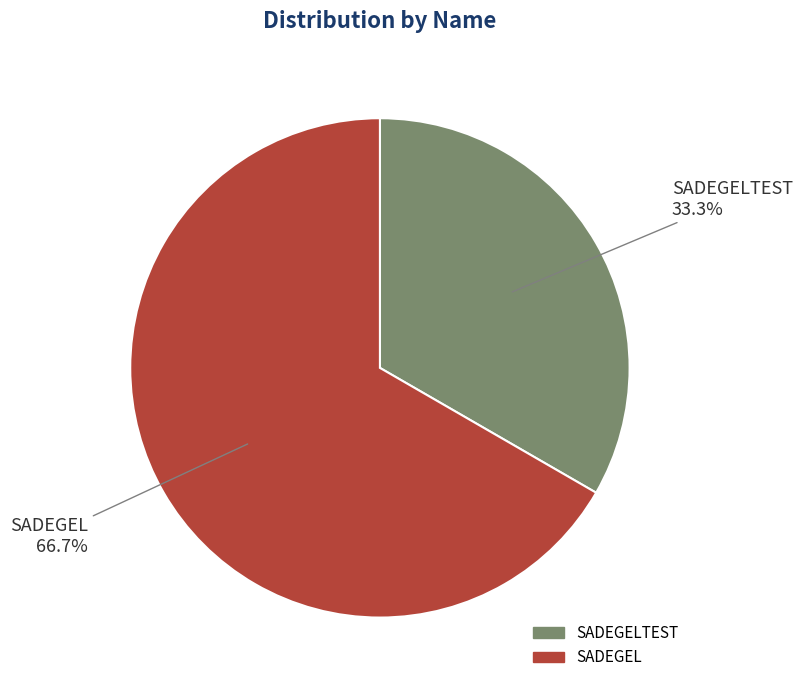

To the nearest percent, what percentage of the pie is SADEGELTEST?

33%